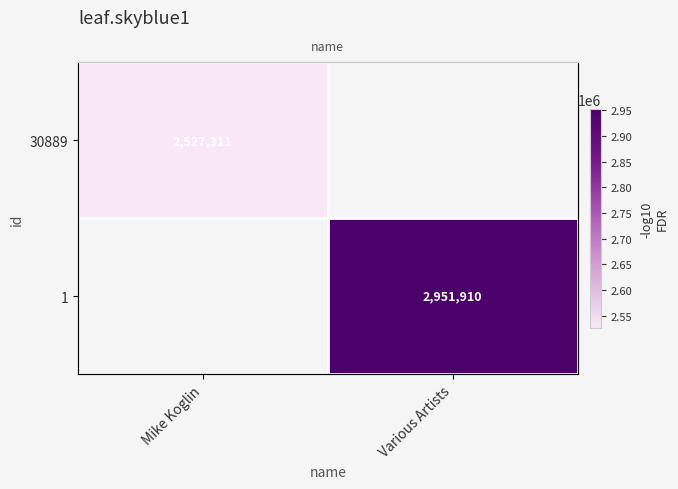

What is the maximum value for 30889?

2527311.0